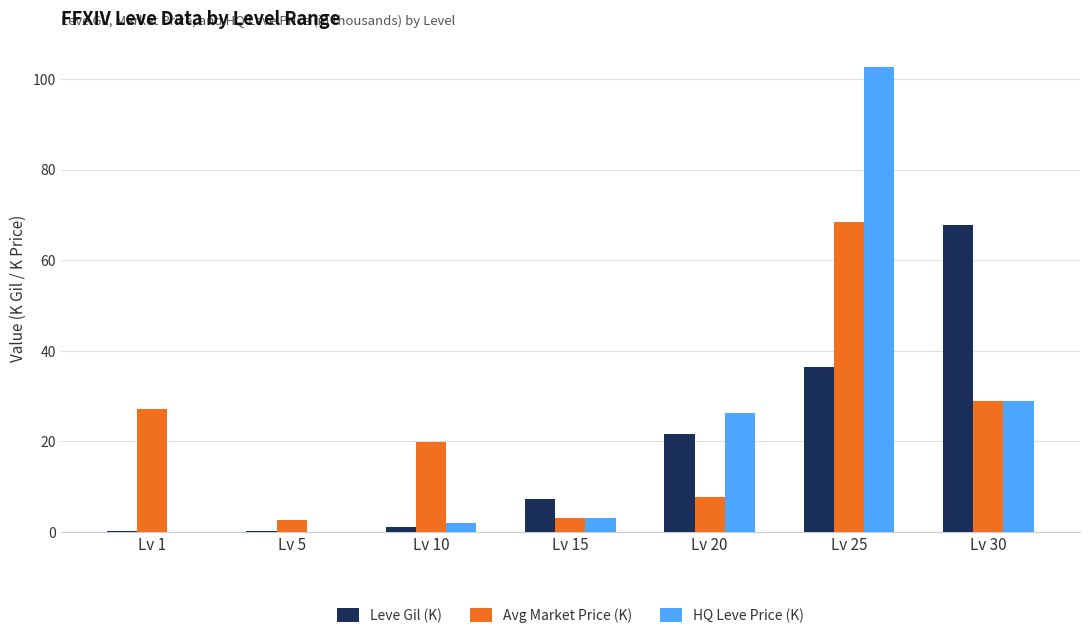

What is the total value across all series at Lv 20?

55.6